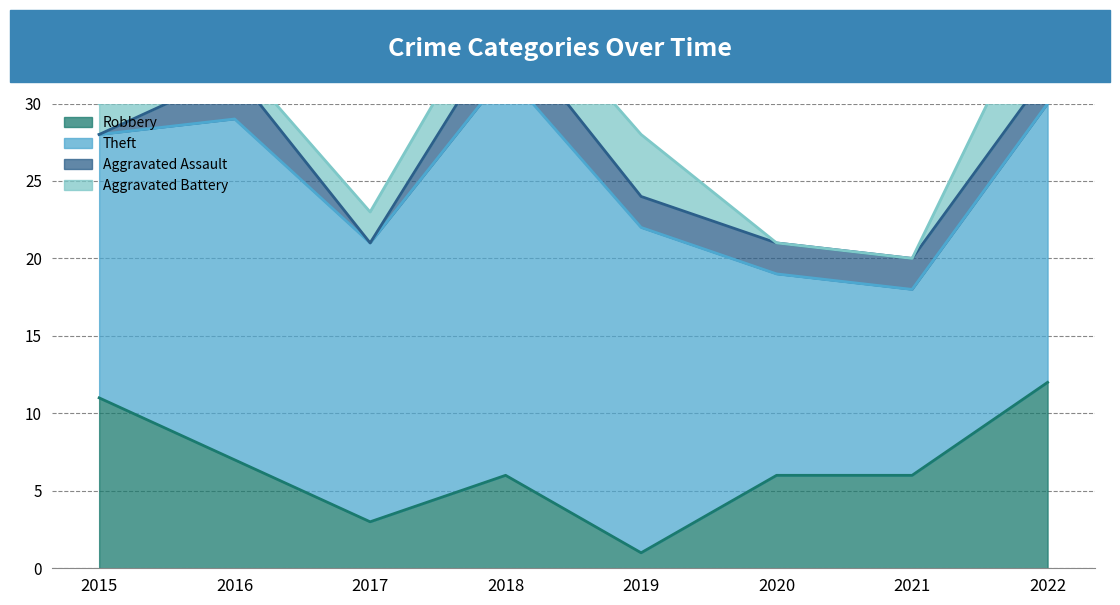

At which label is Theft closest to 19?

2017